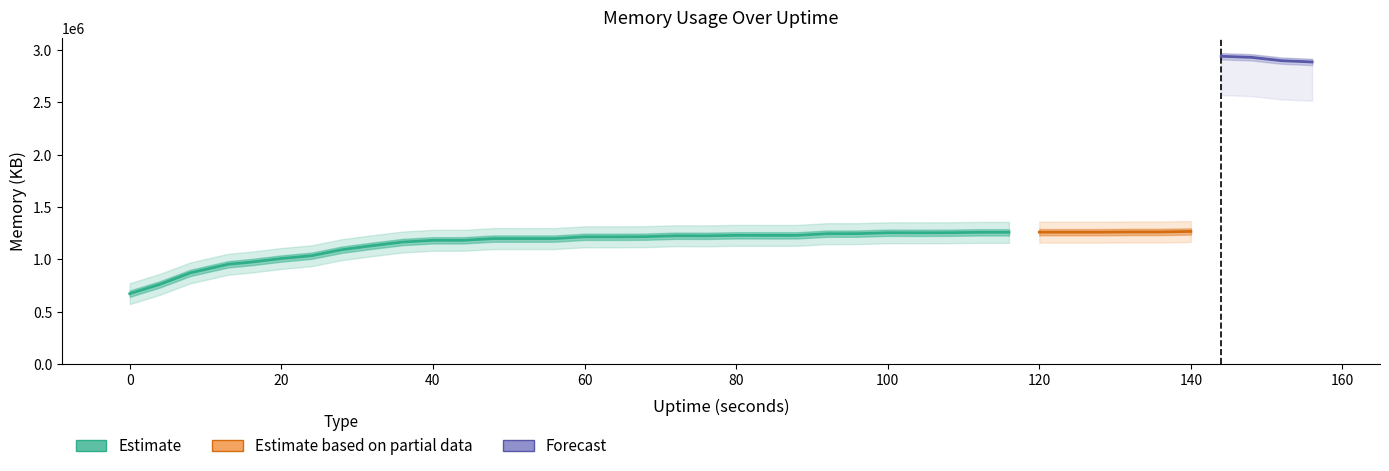

How many data points in mem.used.KB are less than 1230156?

20